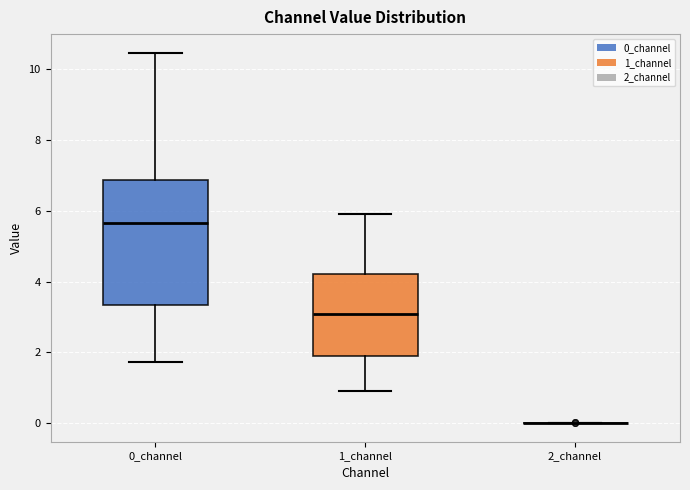

Comparing the boxes themselves (not the whiskers), which one is the tallest?

0_channel